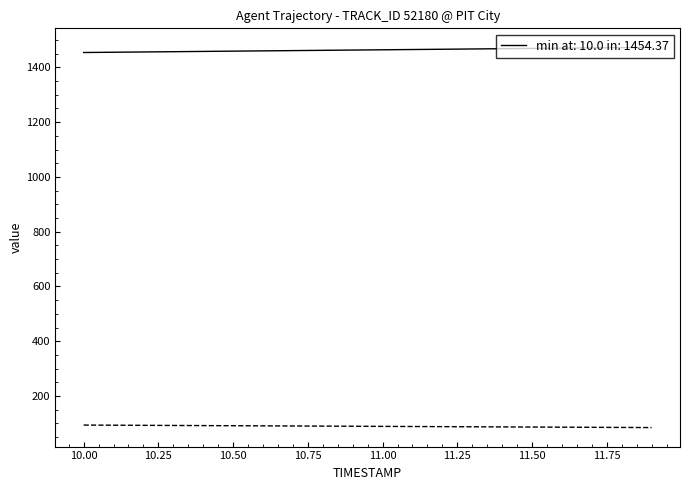

What is the greatest value displayed?

1473.2